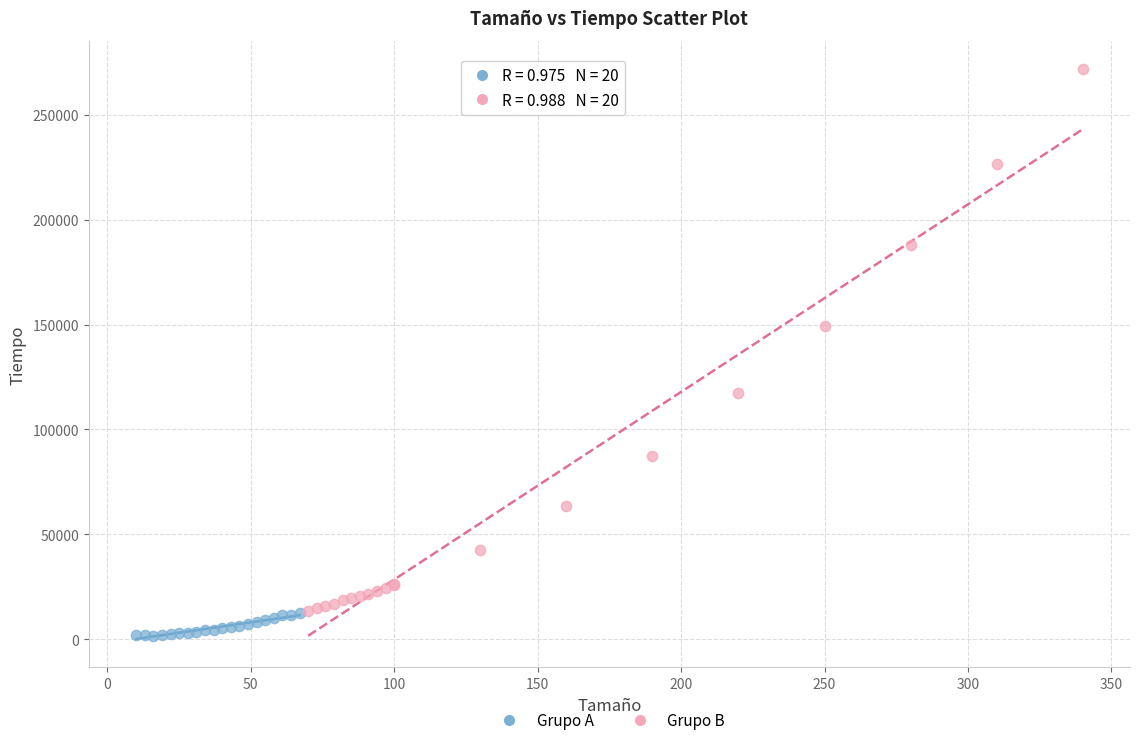

Which series has the largest Y range (max minus min)?

Grupo B